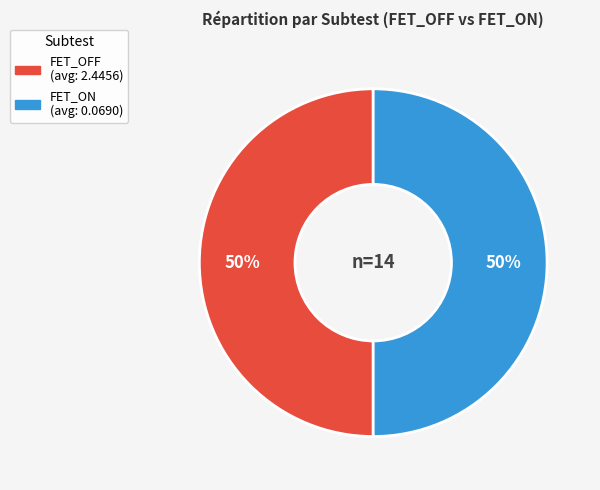

To the nearest percent, what is the combined percentage of FET_OFF and FET_ON?

100%